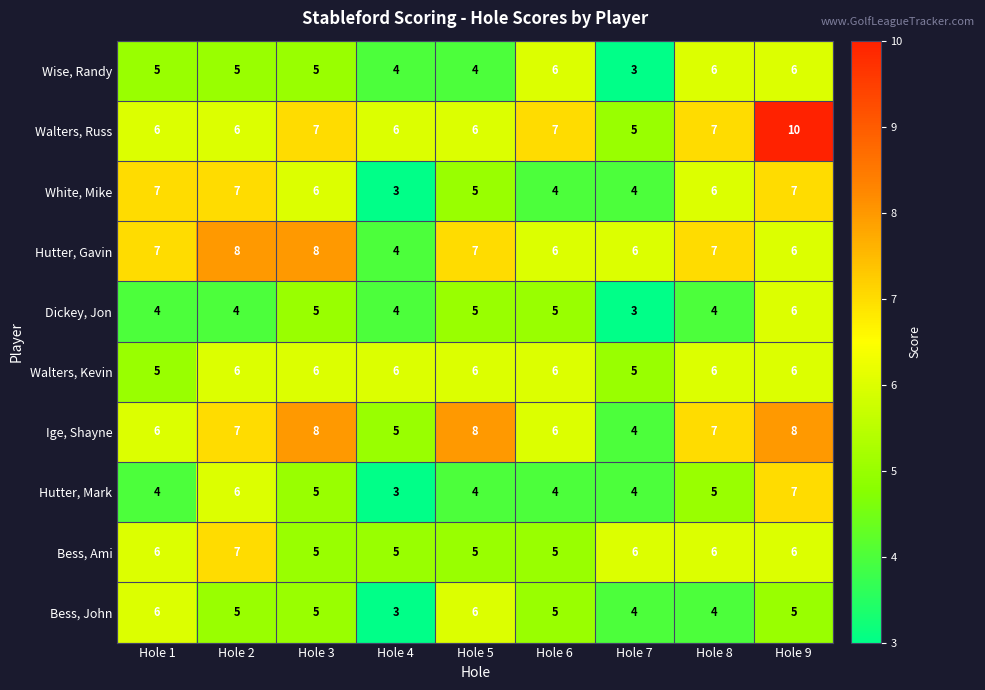

What is the difference between the maximum and second lowest values in the Ige, Shayne series?

3